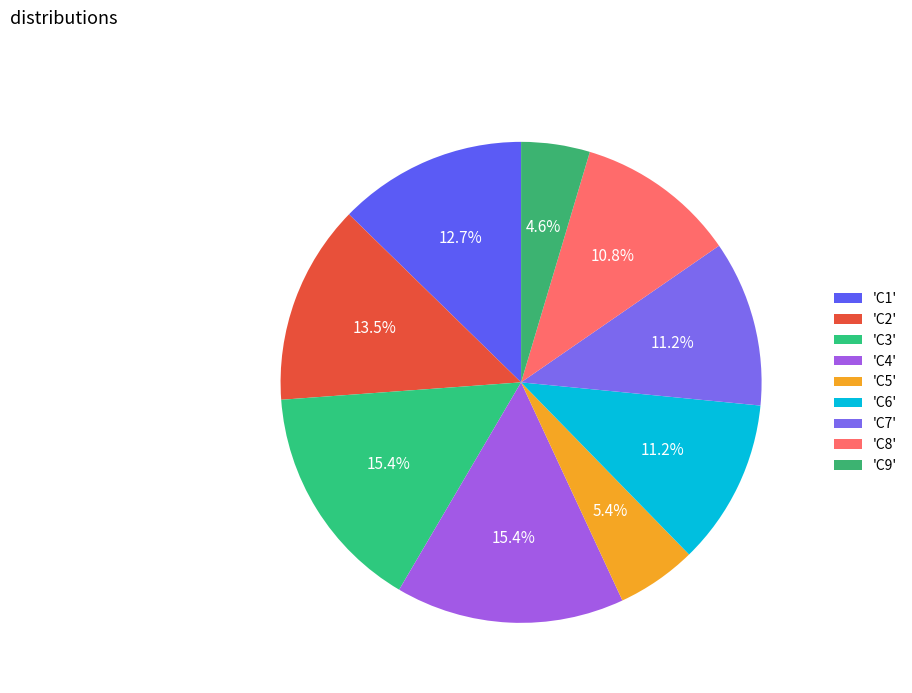

How many segments does this pie chart have?

9